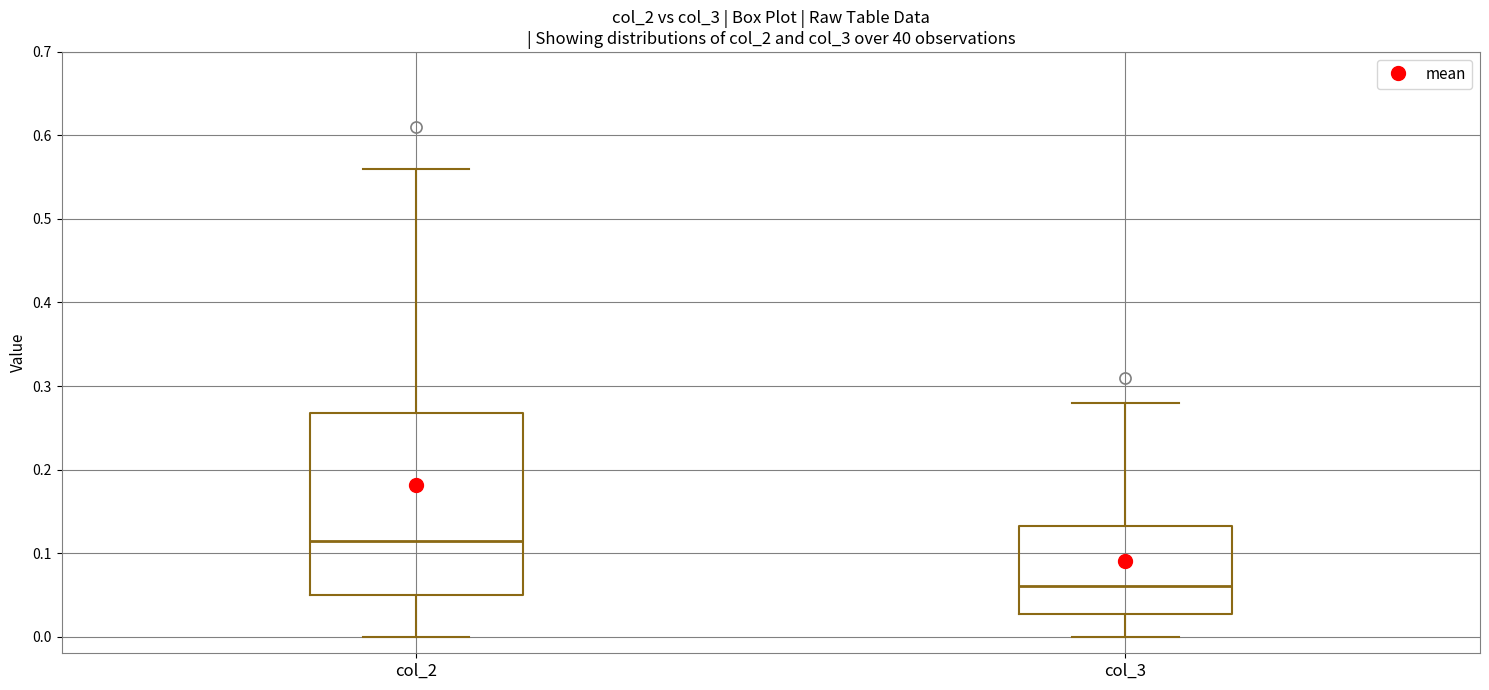

Where does the upper whisker of the box for col_2 end on the y-axis? The values are not printed on the chart, so give them approximately, as read against the axis.

0.56